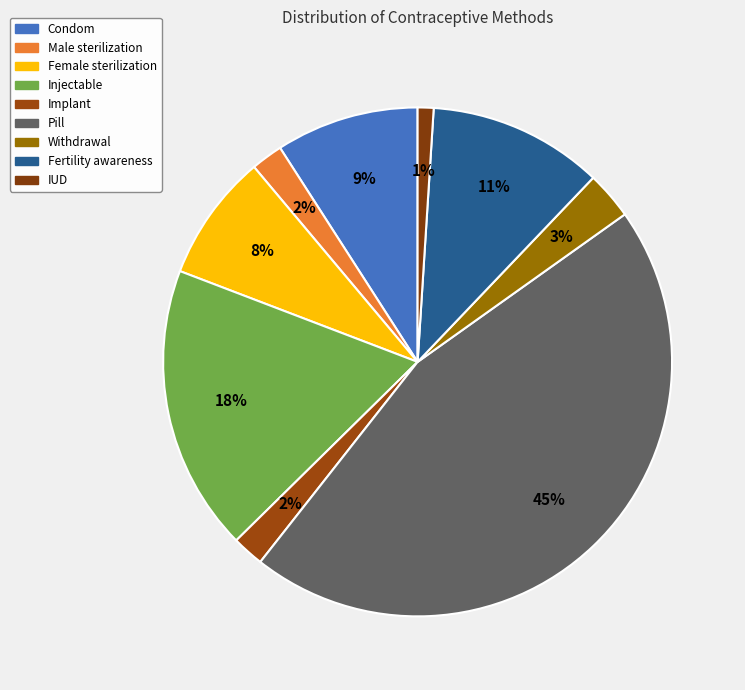

How many segments does this pie chart have?

9